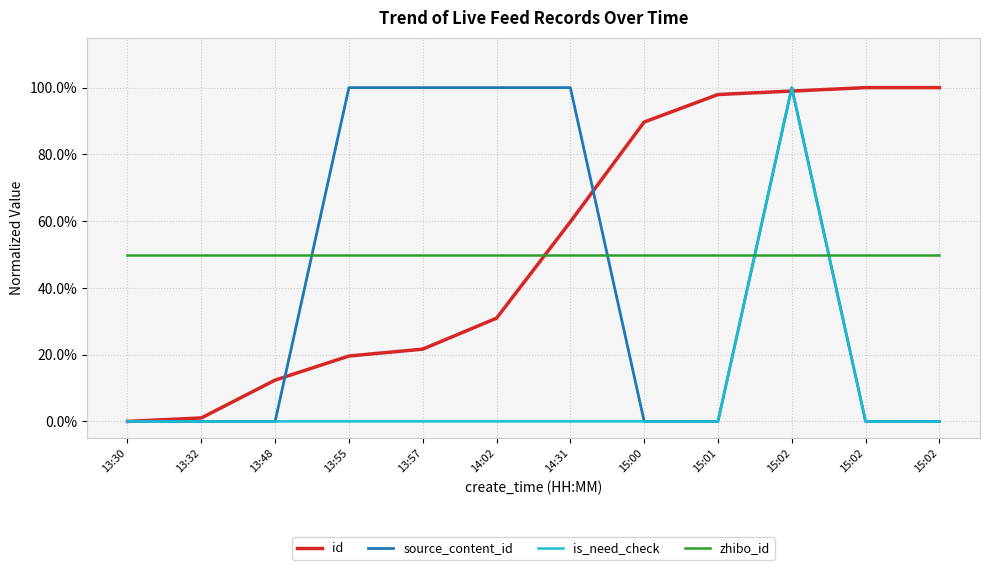

What are all the series names shown in the legend?

id, source_content_id, is_need_check, zhibo_id